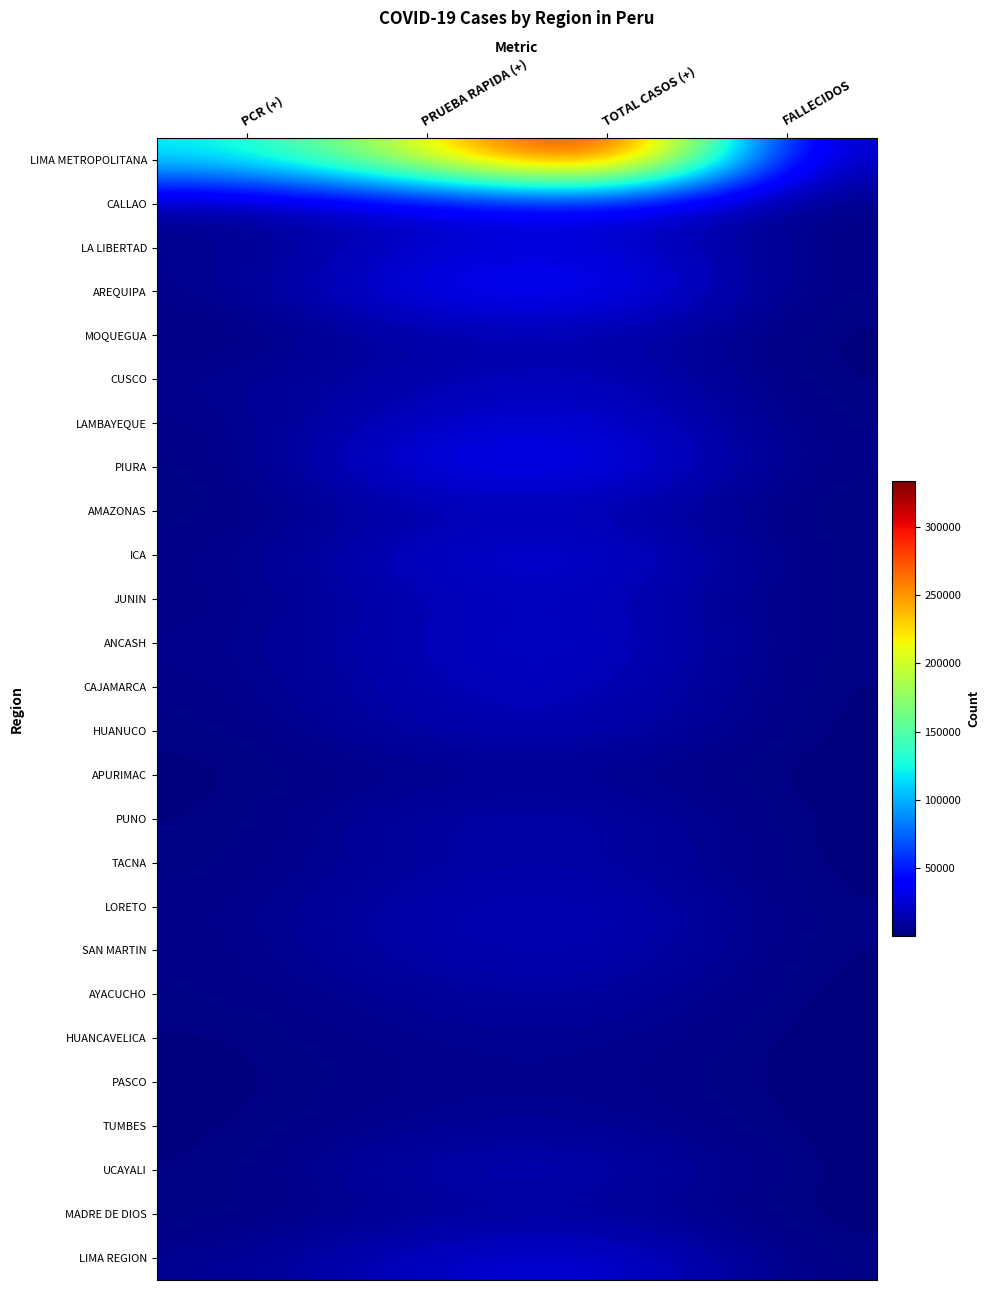

Reading right to left, extract all data points from this chart.

LIMA METROPOLITANA: FALLECIDOS=12996	TOTAL CASOS (+)=333291	PRUEBA RAPIDA (+)=213551	PCR (+)=119740
CALLAO: FALLECIDOS=1721	TOTAL CASOS (+)=31728	PRUEBA RAPIDA (+)=23908	PCR (+)=7820
LA LIBERTAD: FALLECIDOS=2189	TOTAL CASOS (+)=27943	PRUEBA RAPIDA (+)=24358	PCR (+)=3585
AREQUIPA: FALLECIDOS=1325	TOTAL CASOS (+)=40467	PRUEBA RAPIDA (+)=35620	PCR (+)=4847
MOQUEGUA: FALLECIDOS=261	TOTAL CASOS (+)=12972	PRUEBA RAPIDA (+)=12540	PCR (+)=432
CUSCO: FALLECIDOS=402	TOTAL CASOS (+)=19902	PRUEBA RAPIDA (+)=13983	PCR (+)=5919
LAMBAYEQUE: FALLECIDOS=1670	TOTAL CASOS (+)=25548	PRUEBA RAPIDA (+)=22948	PCR (+)=2600
PIURA: FALLECIDOS=1934	TOTAL CASOS (+)=34397	PRUEBA RAPIDA (+)=33322	PCR (+)=1075
AMAZONAS: FALLECIDOS=209	TOTAL CASOS (+)=13943	PRUEBA RAPIDA (+)=12816	PCR (+)=1127
ICA: FALLECIDOS=1571	TOTAL CASOS (+)=26650	PRUEBA RAPIDA (+)=23284	PCR (+)=3366
JUNIN: FALLECIDOS=746	TOTAL CASOS (+)=19060	PRUEBA RAPIDA (+)=16736	PCR (+)=2324
ANCASH: FALLECIDOS=1277	TOTAL CASOS (+)=22202	PRUEBA RAPIDA (+)=18284	PCR (+)=3918
CAJAMARCA: FALLECIDOS=452	TOTAL CASOS (+)=19209	PRUEBA RAPIDA (+)=16327	PCR (+)=2882
HUANUCO: FALLECIDOS=369	TOTAL CASOS (+)=15625	PRUEBA RAPIDA (+)=14263	PCR (+)=1362
APURIMAC: FALLECIDOS=87	TOTAL CASOS (+)=4544	PRUEBA RAPIDA (+)=3930	PCR (+)=614
PUNO: FALLECIDOS=289	TOTAL CASOS (+)=13591	PRUEBA RAPIDA (+)=12722	PCR (+)=869
TACNA: FALLECIDOS=206	TOTAL CASOS (+)=11544	PRUEBA RAPIDA (+)=10005	PCR (+)=1539
LORETO: FALLECIDOS=945	TOTAL CASOS (+)=18262	PRUEBA RAPIDA (+)=15065	PCR (+)=3197
SAN MARTIN: FALLECIDOS=695	TOTAL CASOS (+)=17064	PRUEBA RAPIDA (+)=14420	PCR (+)=2644
AYACUCHO: FALLECIDOS=296	TOTAL CASOS (+)=11032	PRUEBA RAPIDA (+)=8701	PCR (+)=2331
HUANCAVELICA: FALLECIDOS=107	TOTAL CASOS (+)=6376	PRUEBA RAPIDA (+)=5577	PCR (+)=799
PASCO: FALLECIDOS=105	TOTAL CASOS (+)=4947	PRUEBA RAPIDA (+)=4644	PCR (+)=303
TUMBES: FALLECIDOS=299	TOTAL CASOS (+)=7066	PRUEBA RAPIDA (+)=6369	PCR (+)=697
UCAYALI: FALLECIDOS=315	TOTAL CASOS (+)=15842	PRUEBA RAPIDA (+)=14823	PCR (+)=1019
MADRE DE DIOS: FALLECIDOS=136	TOTAL CASOS (+)=7878	PRUEBA RAPIDA (+)=6978	PCR (+)=900
LIMA REGION: FALLECIDOS=1336	TOTAL CASOS (+)=27847	PRUEBA RAPIDA (+)=22011	PCR (+)=5836